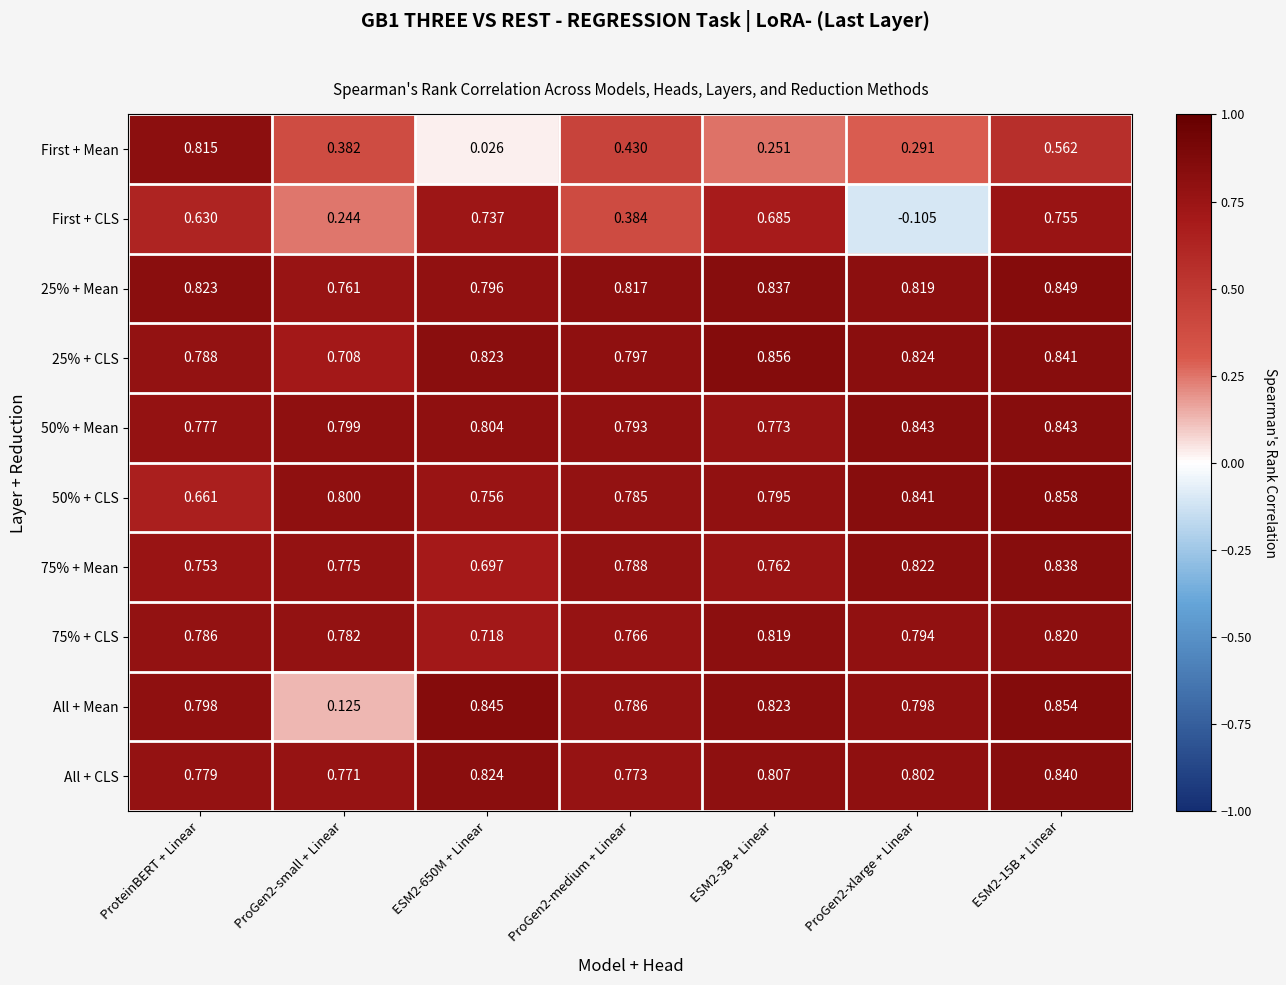

Which series has the largest total across all categories?

25% + Mean